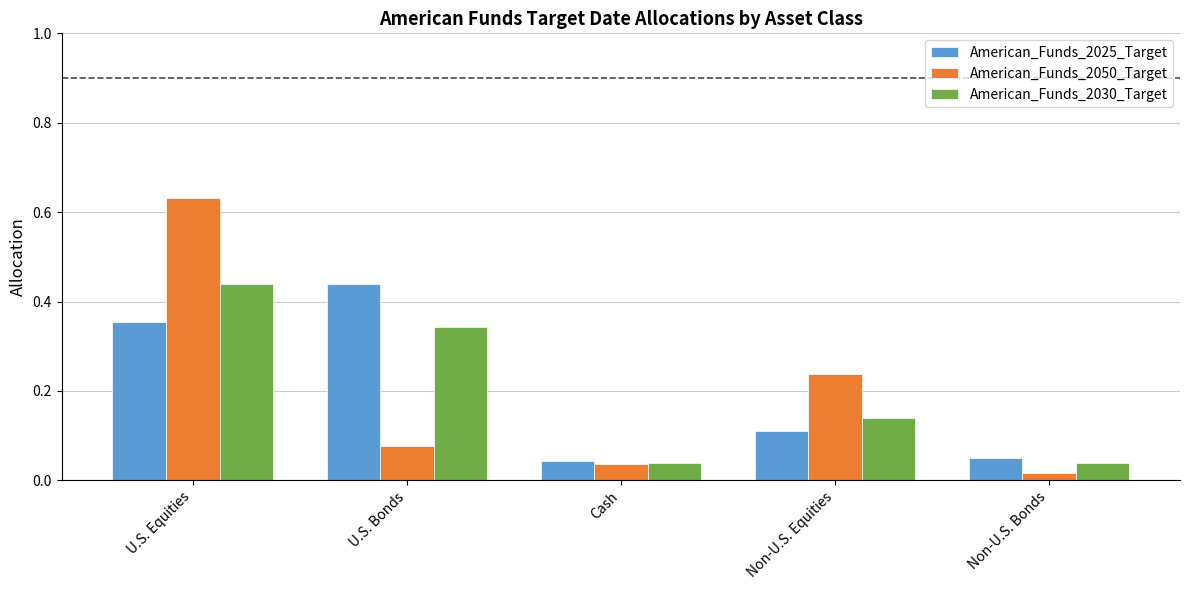

What is the label of the 1st bar from the right?

Non-U.S. Bonds